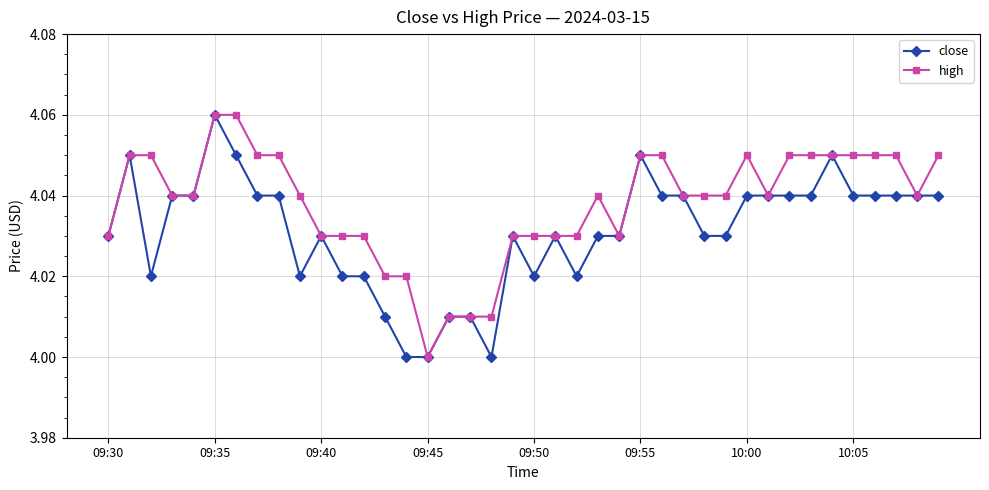

True or false: close has more than 1 points higher than both neighbors.

True